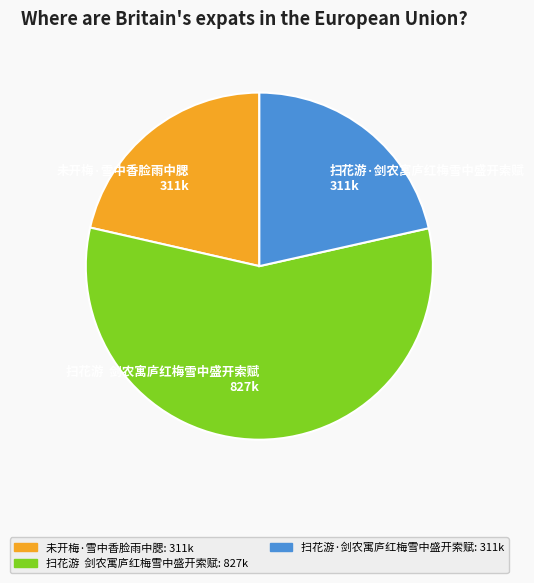

Does 未开梅·雪中香脸雨中腮 represent more than half of the total?

No